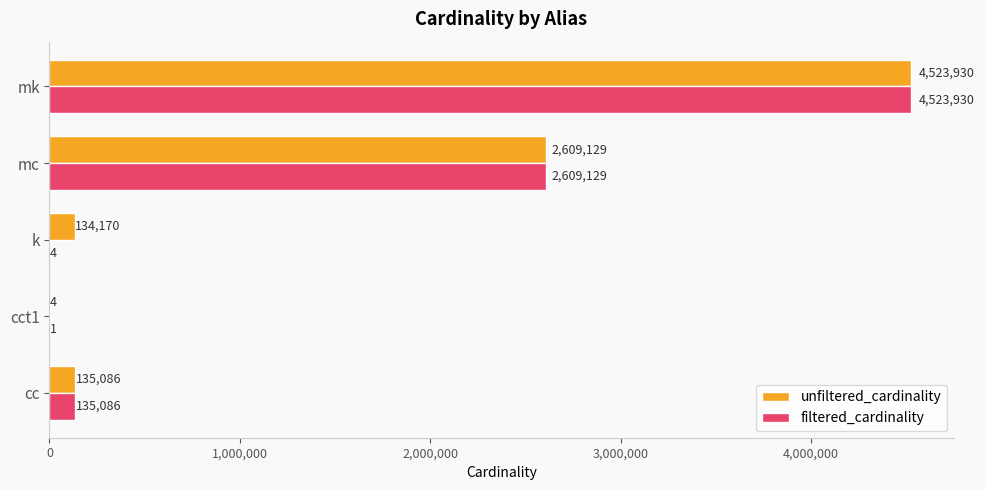

The unfiltered_cardinality series shows 4523930 at mk. True or false?

True